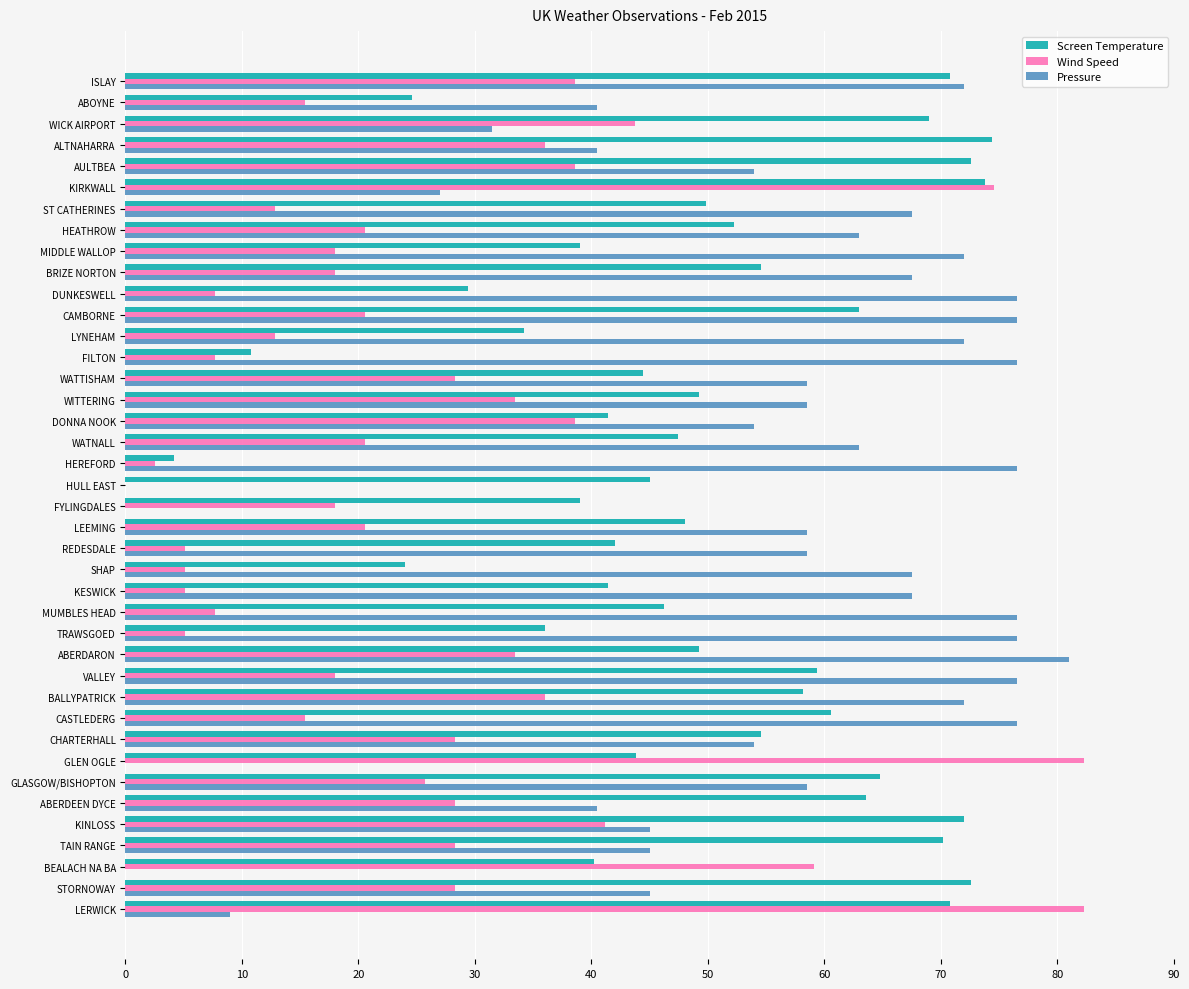

Which series has the largest total across all categories?

Pressure